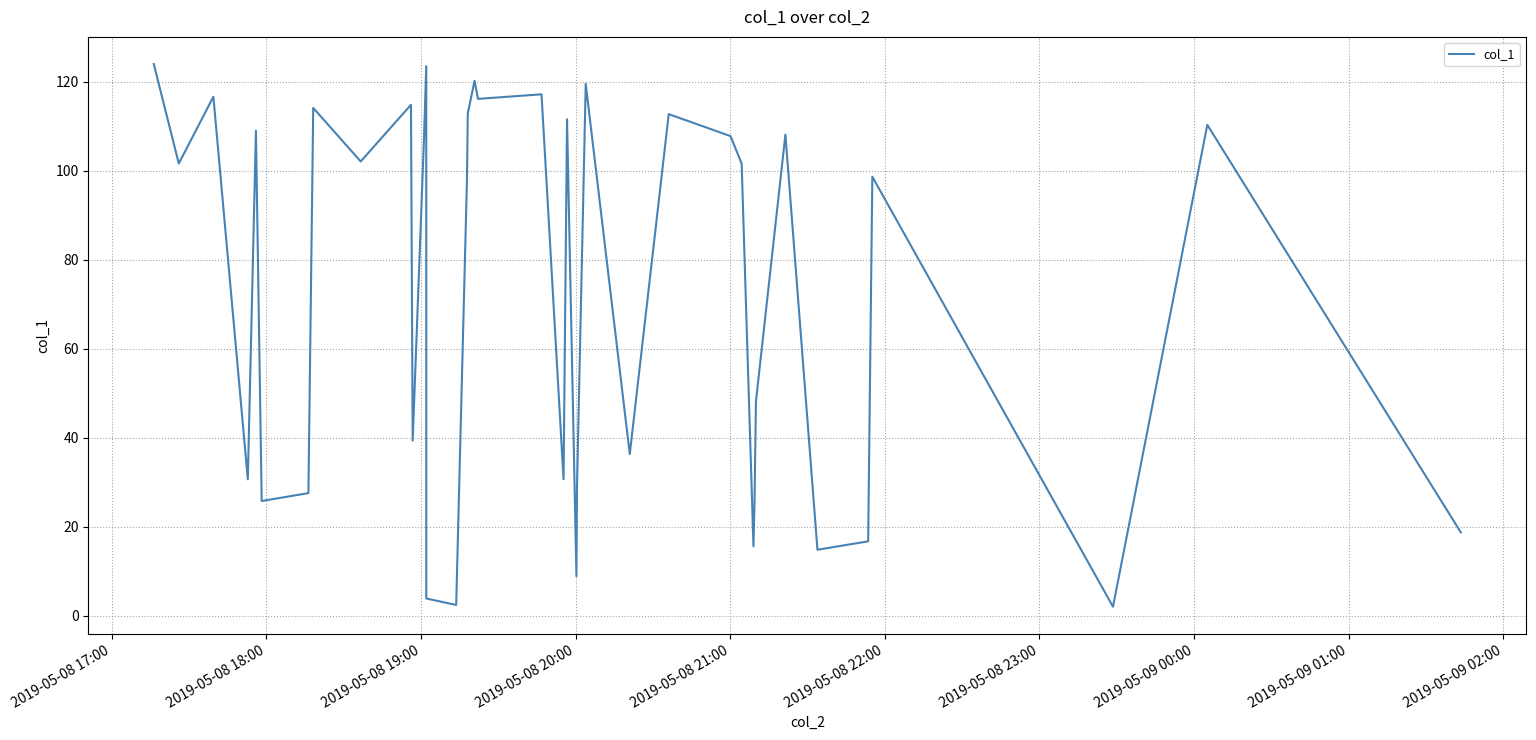

The chart shows a value of 183.6 at 2019-05-09 00:00. True or false?

False